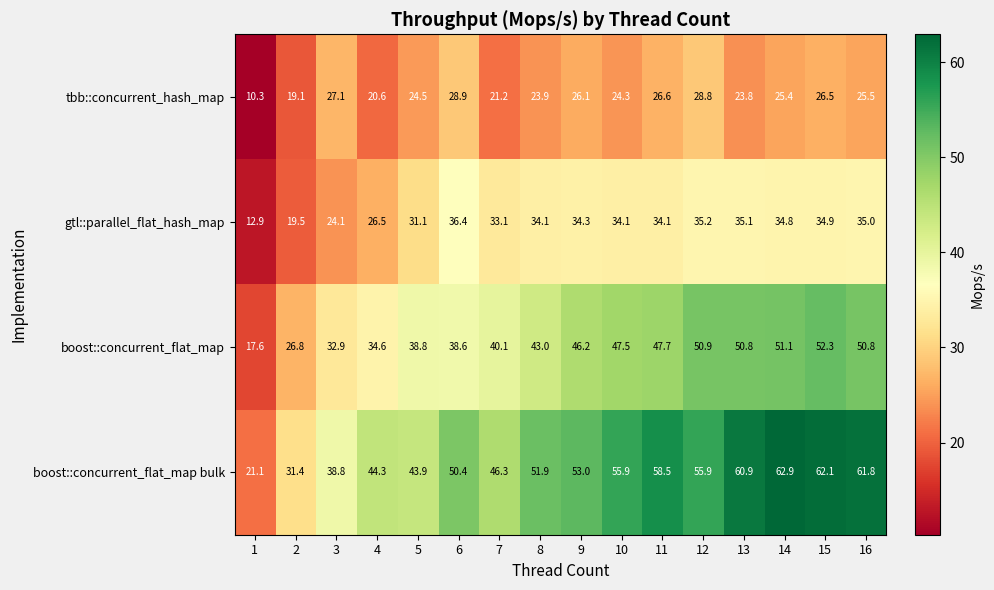

Which series has the largest total across all categories?

boost::concurrent_flat_map bulk